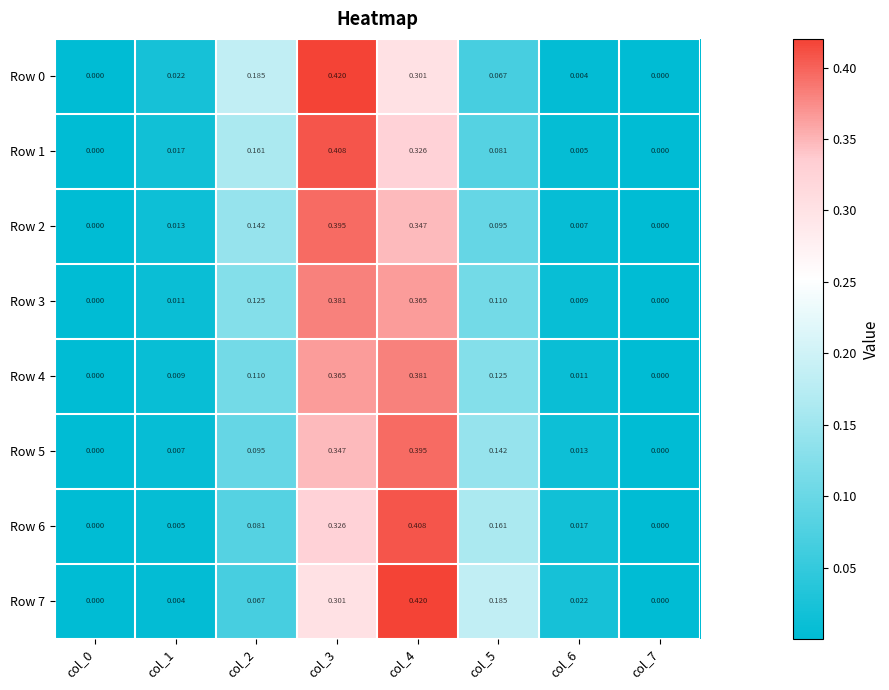

Is the value of Row 7 at col_5 greater than the value of Row 1 at col_7?

Yes